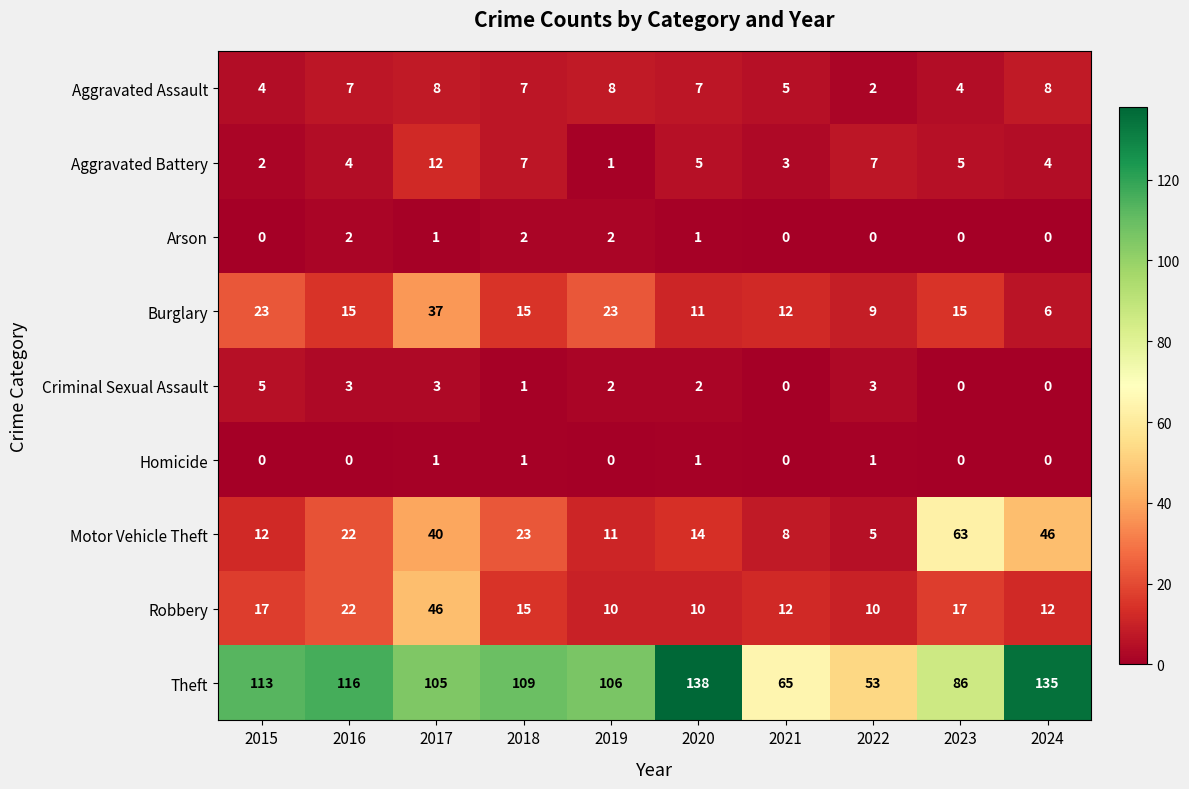

True or false: Homicide has a value of 1 at 2020.

True